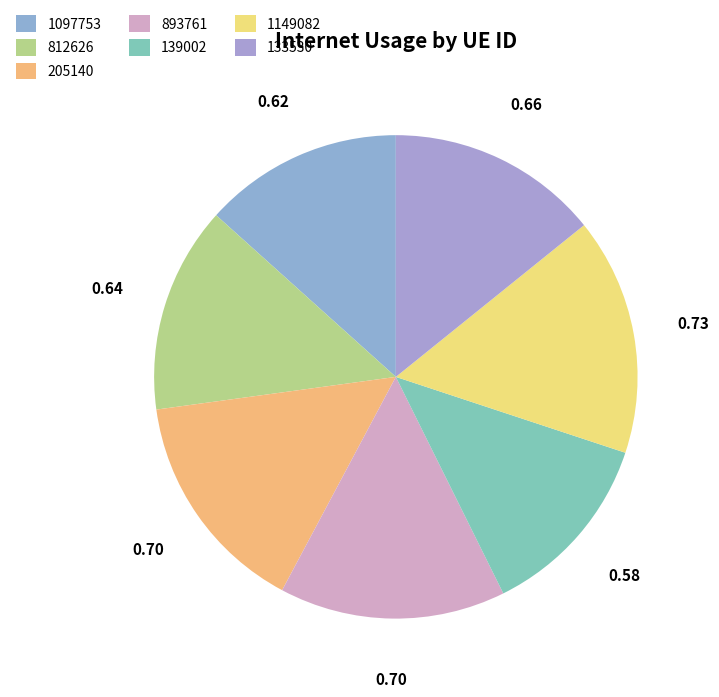

Do 1149082 and 133530 together represent more than half of the pie?

No